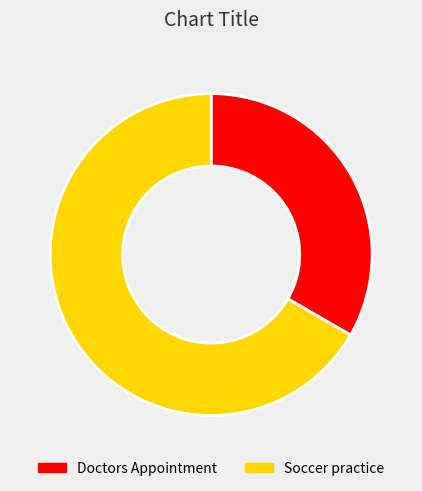

Does any single category account for the majority?

Yes